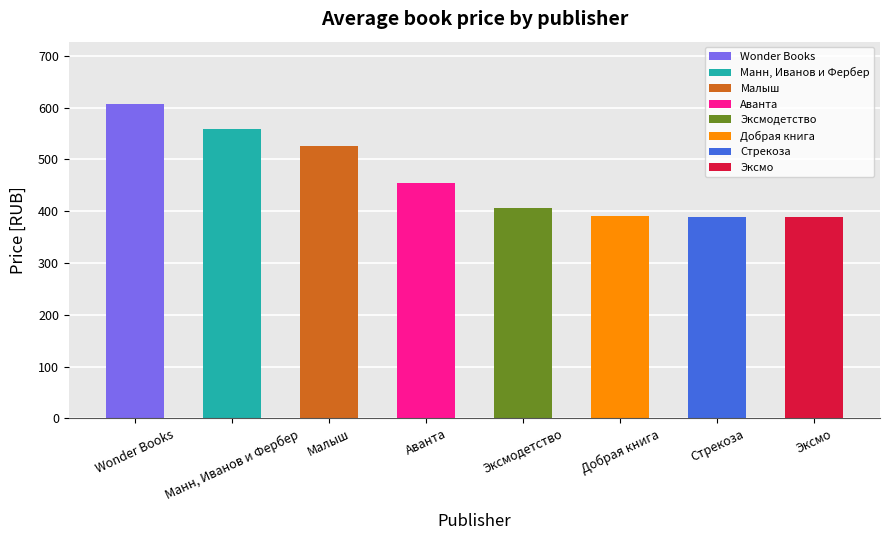

How many values are below 455?

4